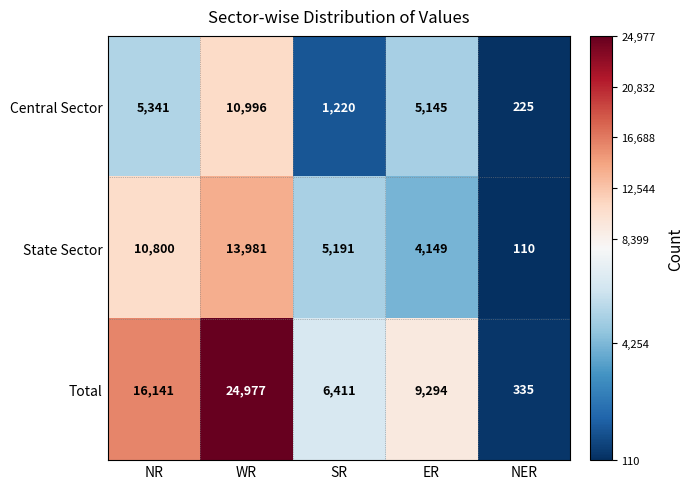

Reading right to left, transcribe all the data shown in this chart.

Central Sector: 225	5145	1220	10996	5341
State Sector: 110	4149	5191	13981	10800
Total: 335	9294	6411	24977	16141